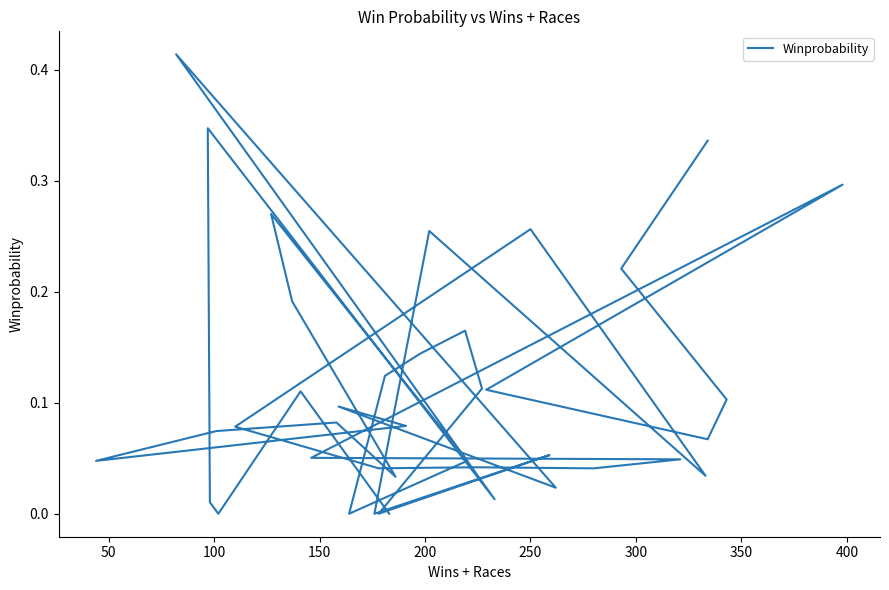

Does the chart have visible grid lines?

No